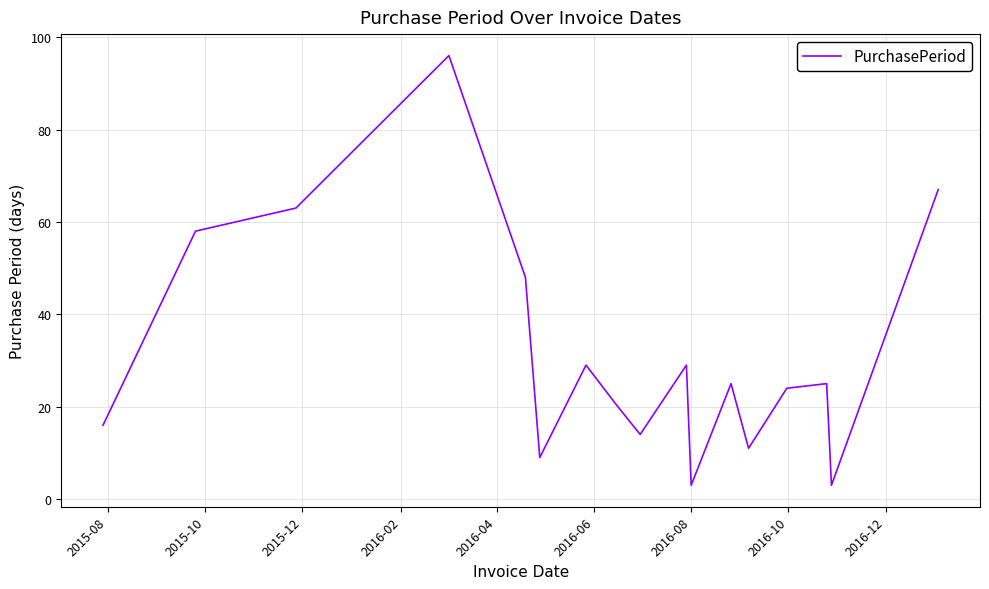

What is the difference between the maximum and minimum values?

93